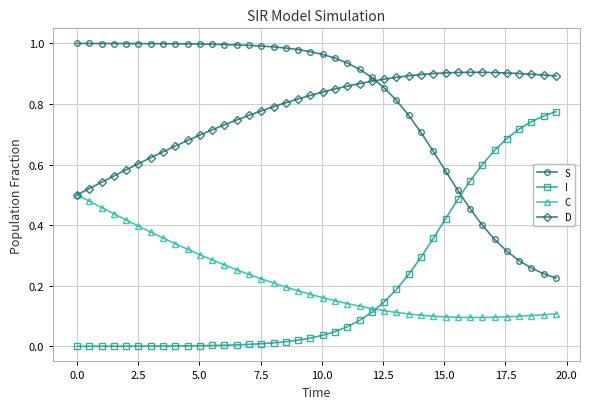

True or false: S and D cross at least once.

True